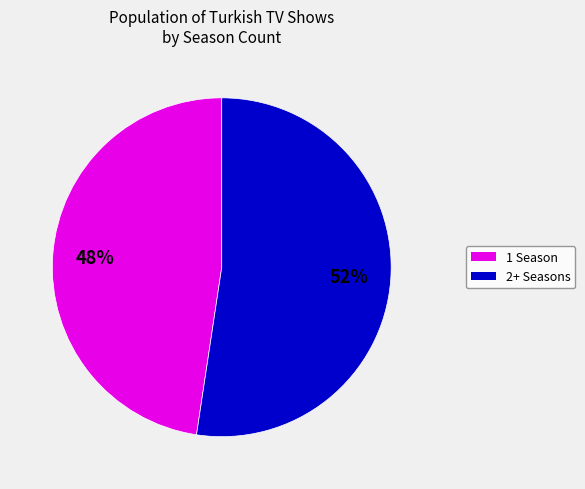

To the nearest percent, what is the average slice percentage?

50%